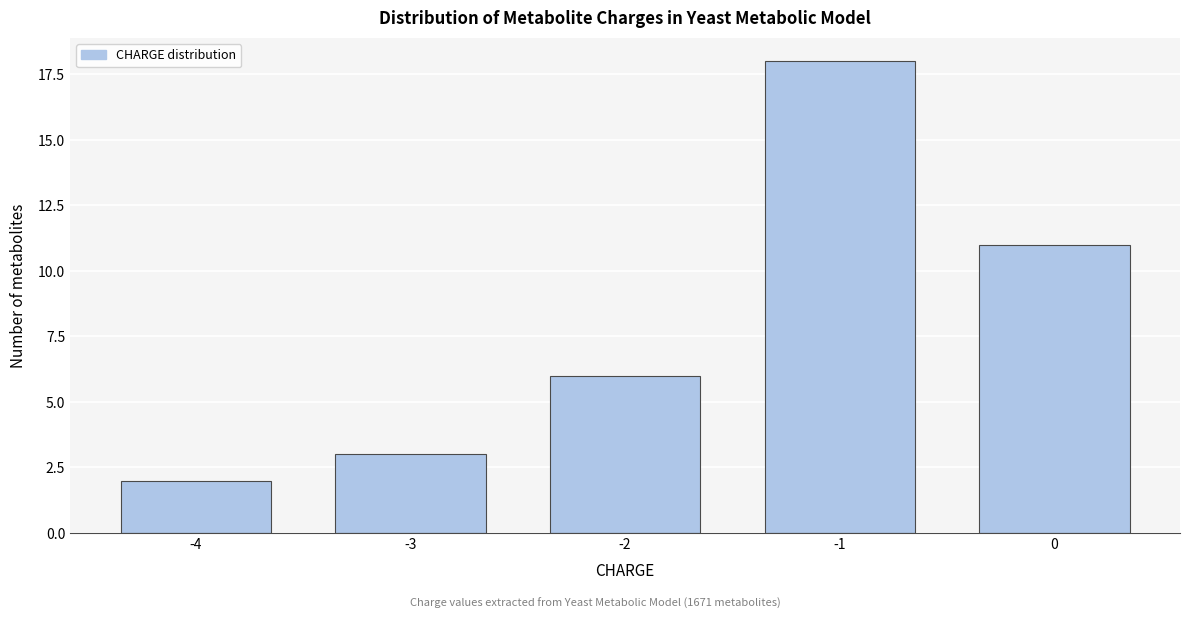

Reading left to right, extract all data points from this chart.

-4=2	-3=3	-2=6	-1=18	0=11